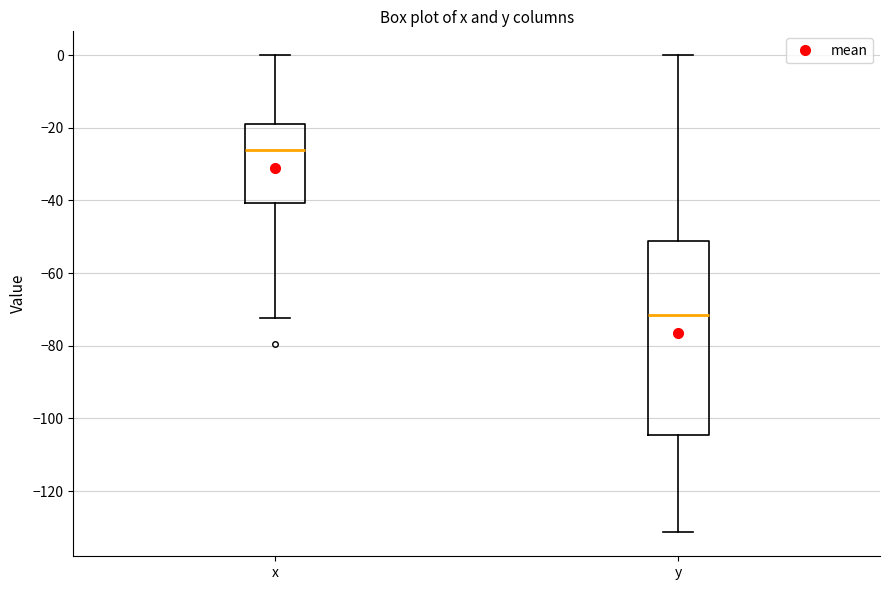

Reading left to right, read every box against the y-axis: the position of its median line, the range the box covers, and the ends of its whiskers. The values are not printed on the chart, so give them approximately, as read against the axis.

x: median -26, box -40 to -18, whiskers -72 to 0
y: median -72, box -104 to -52, whiskers -132 to 0